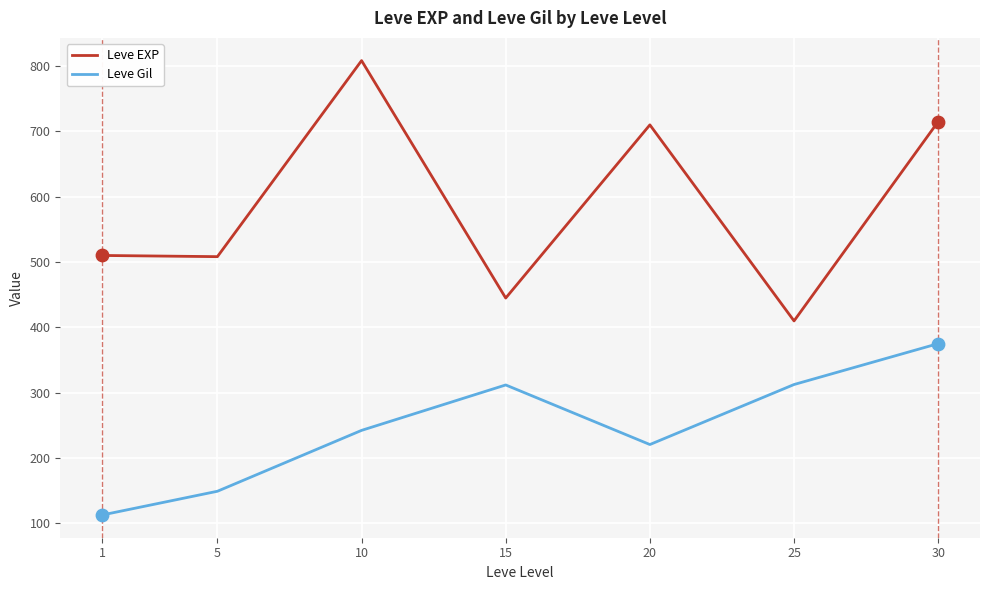

Is the value of Leve Gil at 5 greater than the value of Leve EXP at 15?

No